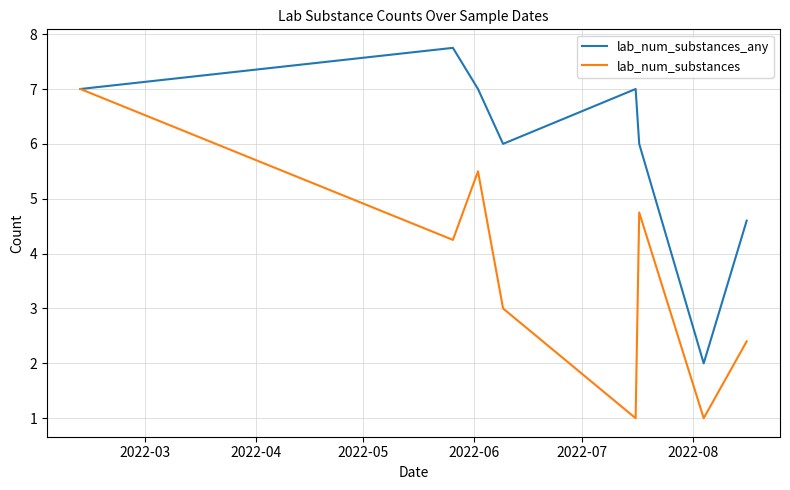

How many values in the lab_num_substances series are below 4?

4